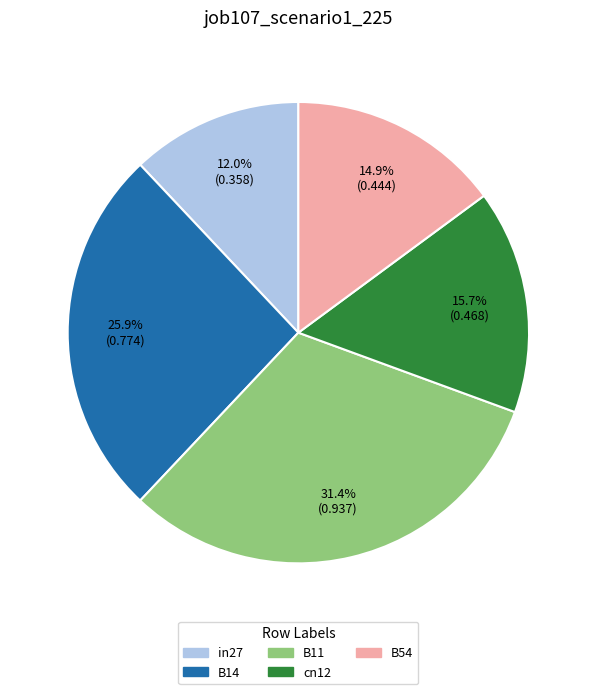

To the nearest percent, what is the combined percentage of in27 and B54?

27%